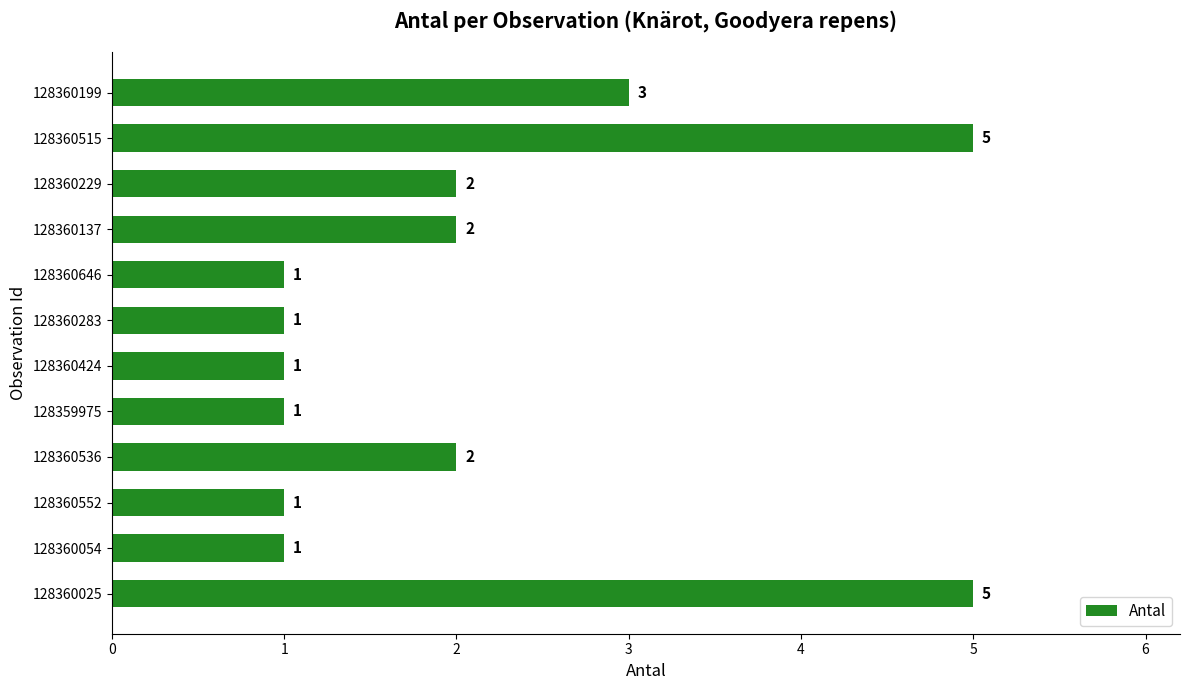

What is the label of the 3rd bar from the bottom?

128360552